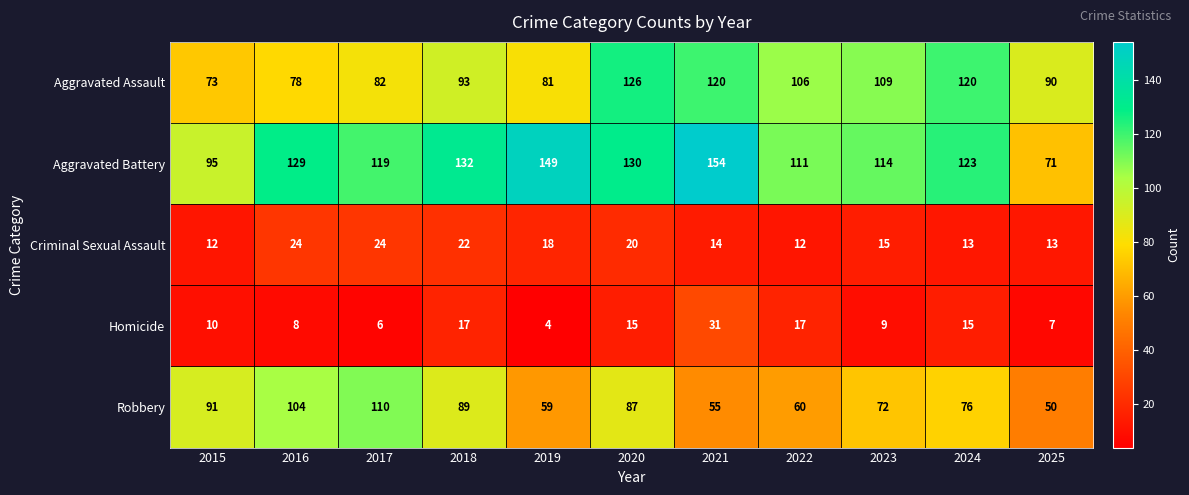

How many series are shown in this chart?

5